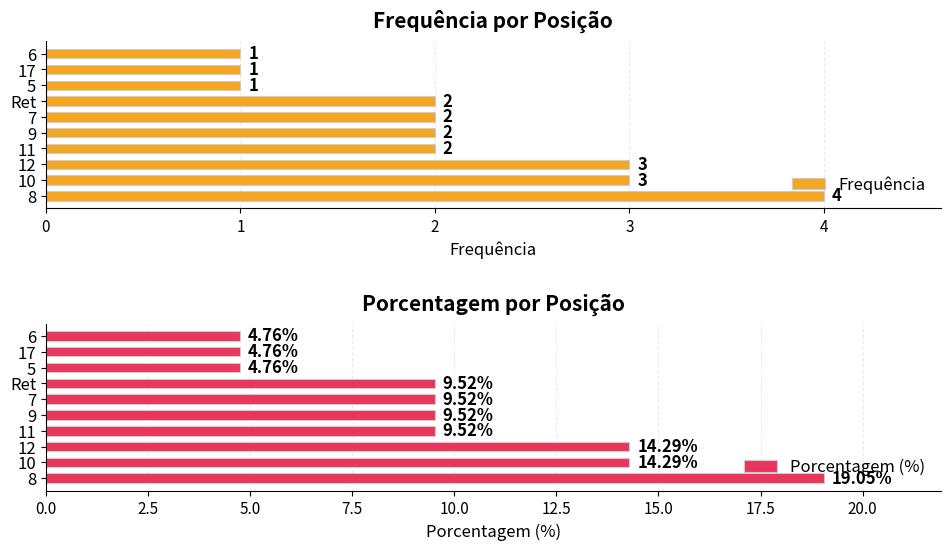

Reading left to right, what are all the values shown in this chart?

Frequência: 4.0	3.0	3.0	2.0	2.0	2.0	2.0	1.0	1.0	1.0
Porcentagem (%): 19.1	14.3	14.3	9.5	9.5	9.5	9.5	4.8	4.8	4.8